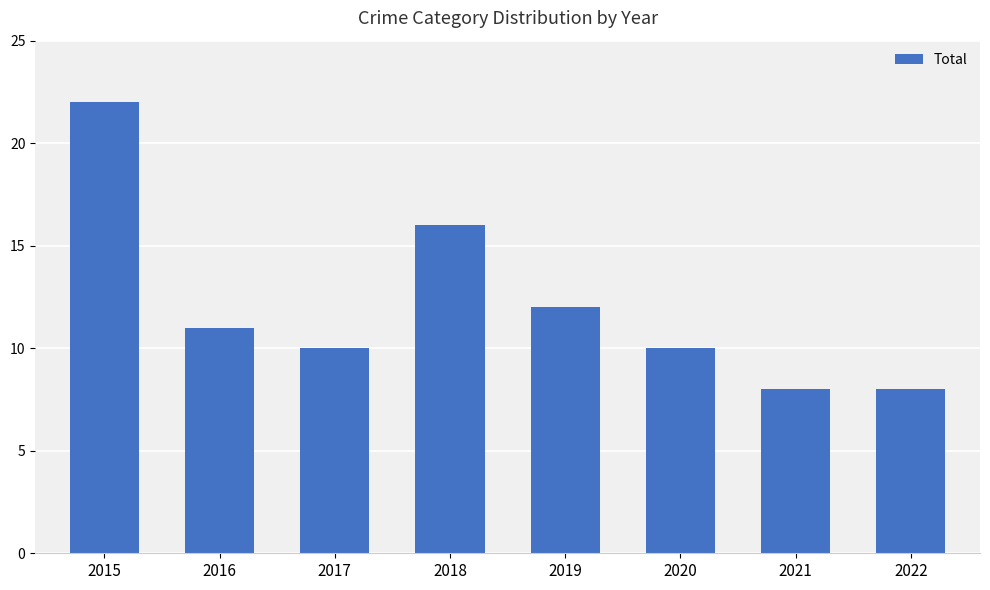

True or false: the data shows 26 at 2018.

False